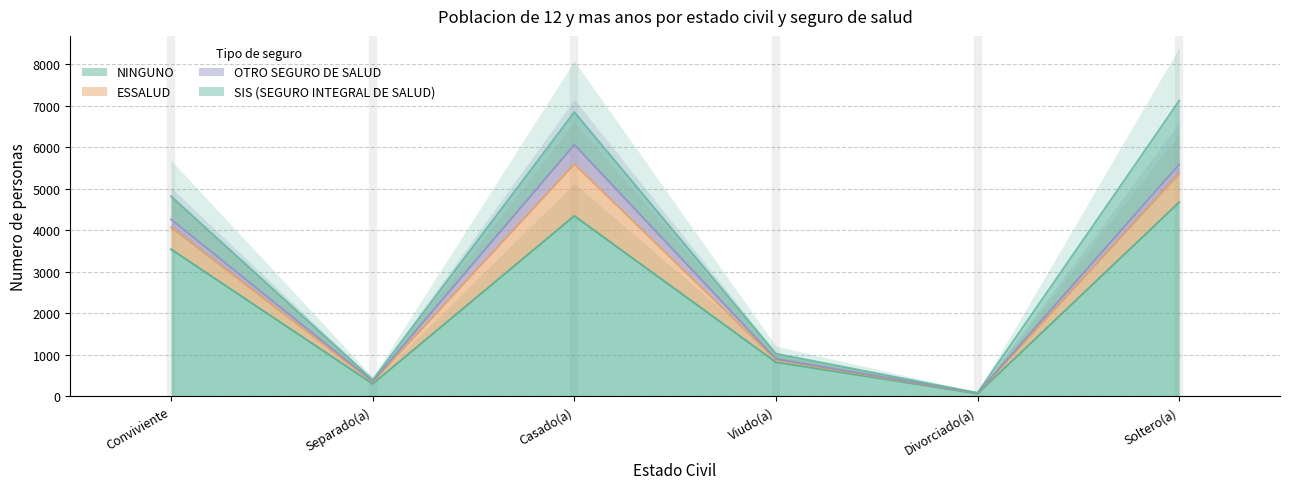

True or false: OTRO SEGURO DE SALUD has more than 0 interior local peaks.

True